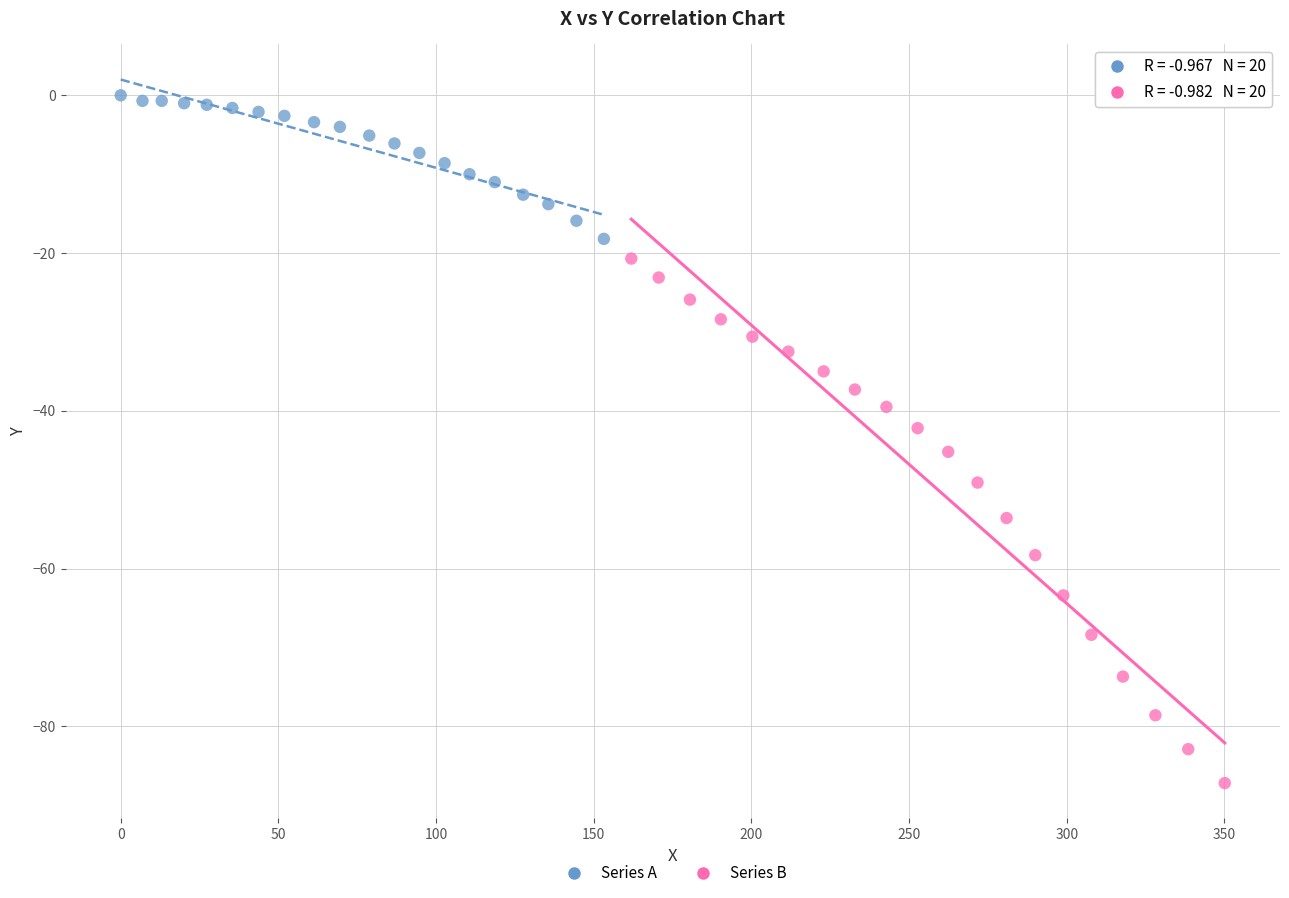

Which series reaches the maximum Y coordinate?

Series A